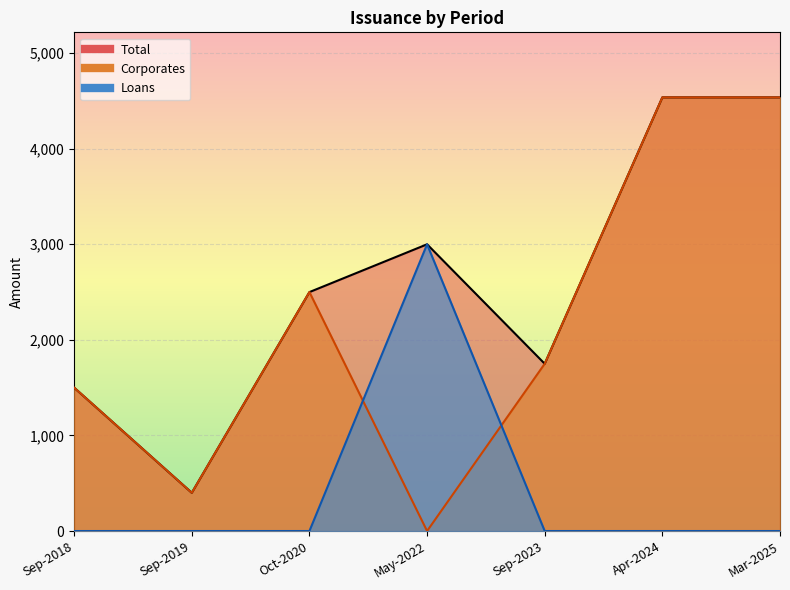

What is the difference between the Total values at May-2022 and Oct-2020?

500.0